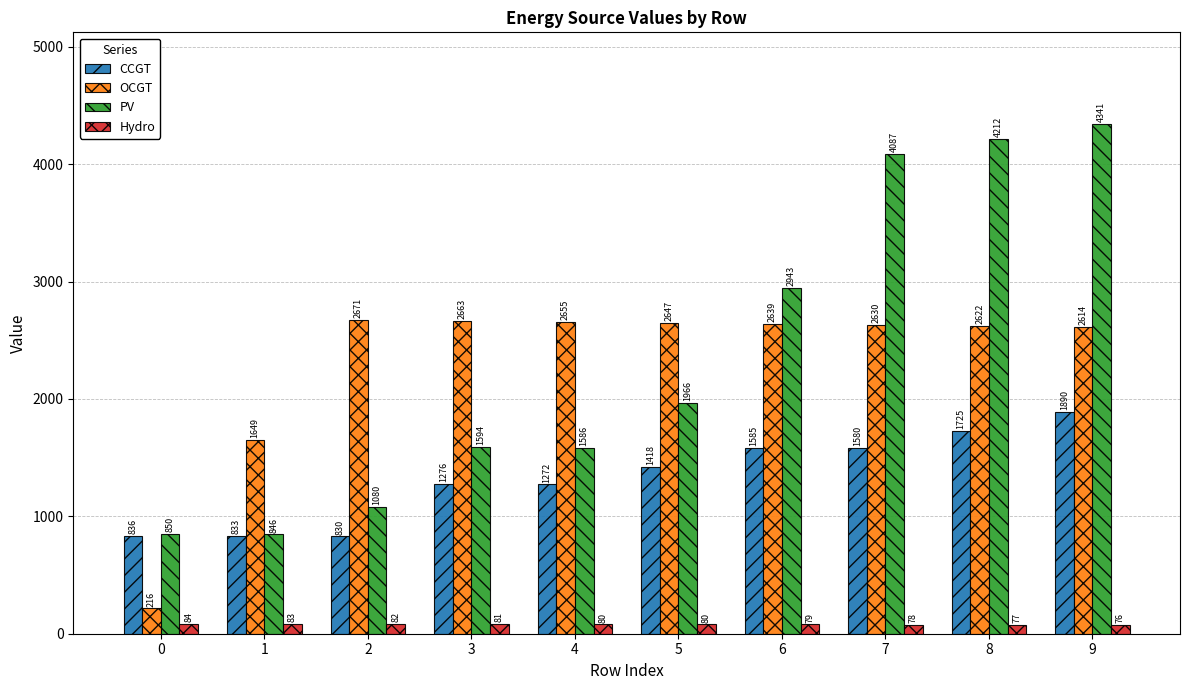

Count the number of data series in this chart.

4